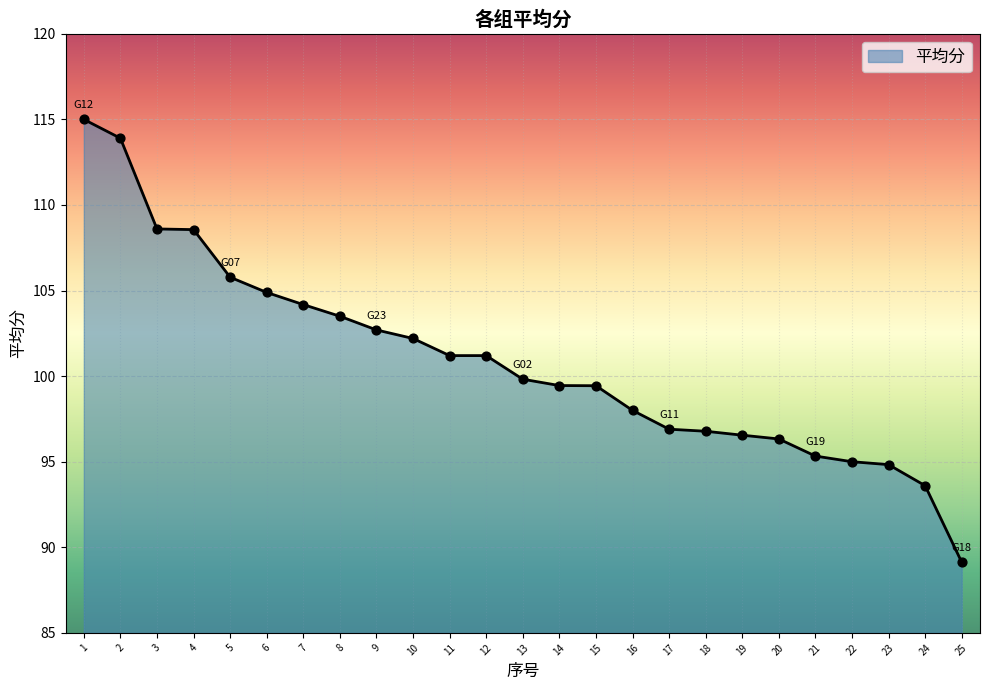

What is the ratio of the value at 21 to the value at 14?

1.0